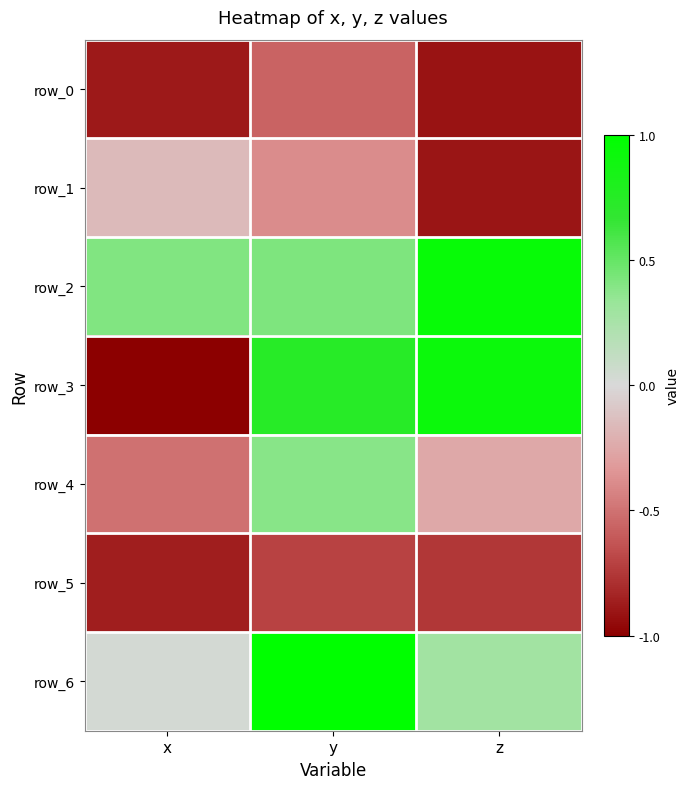

What is the total value across all series at y?

0.9